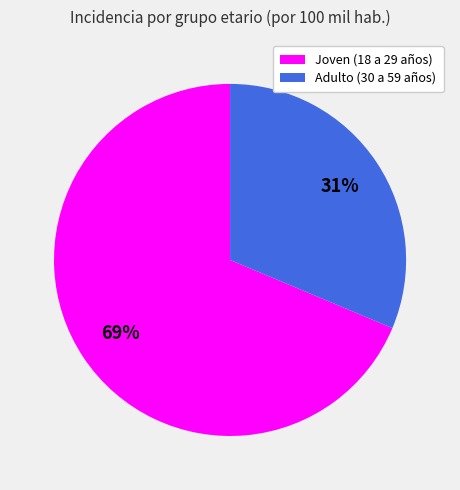

What percentage is the Adulto (30 a 59 años) slice, to the nearest percent?

31%